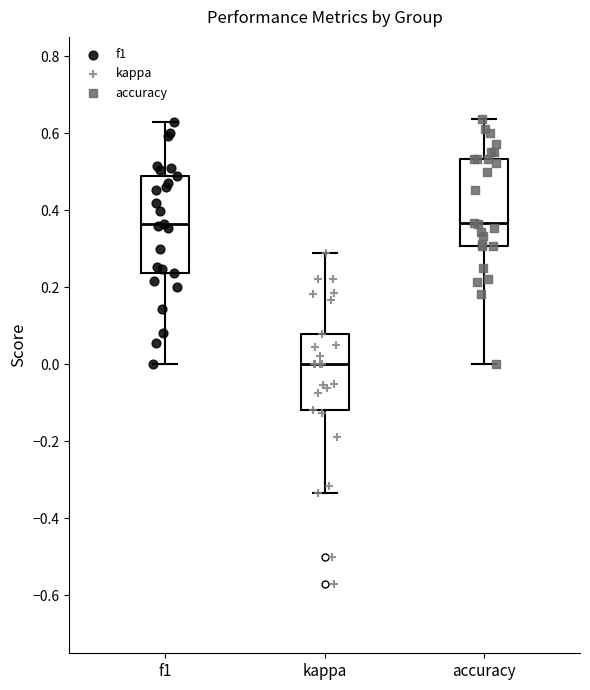

Where does the lower whisker of the box for f1 end on the y-axis? The values are not printed on the chart, so give them approximately, as read against the axis.

0.00